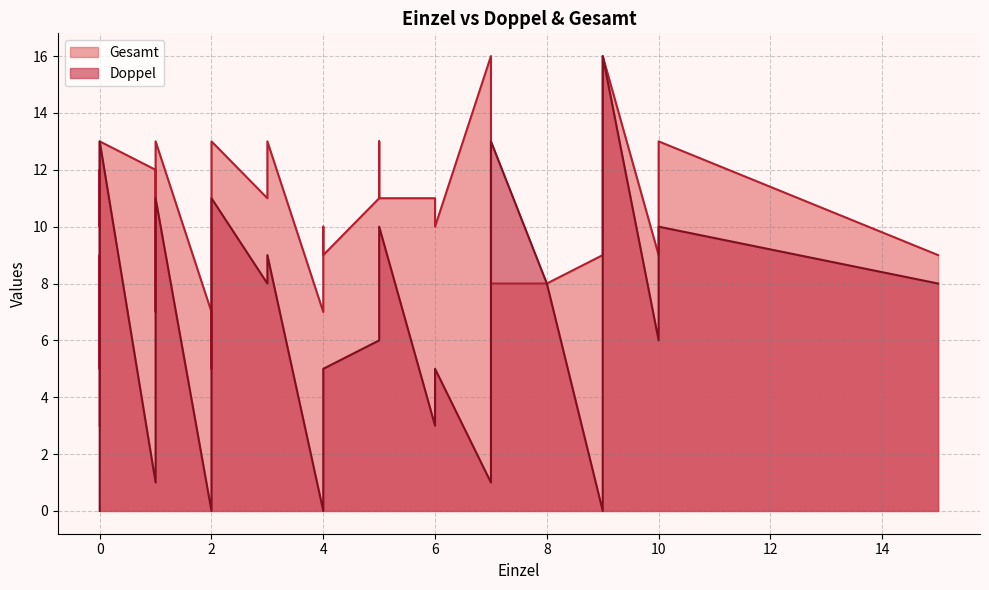

True or false: Gesamt has more than 0 interior local peaks.

True